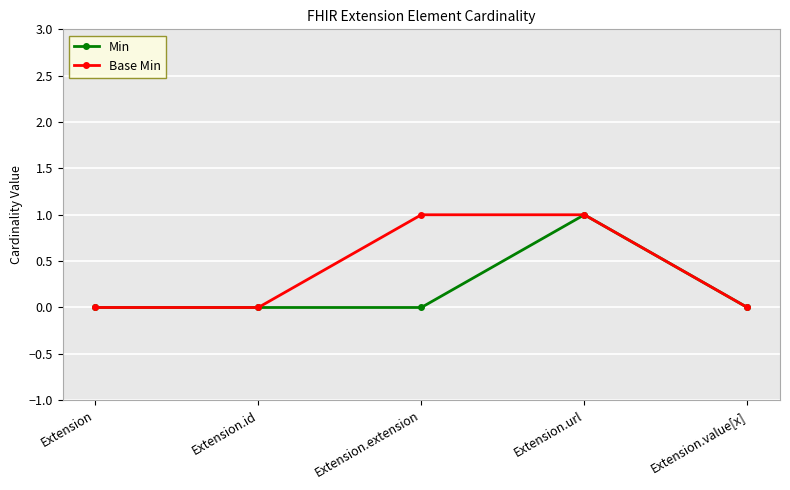

Does the chart have visible grid lines?

Yes